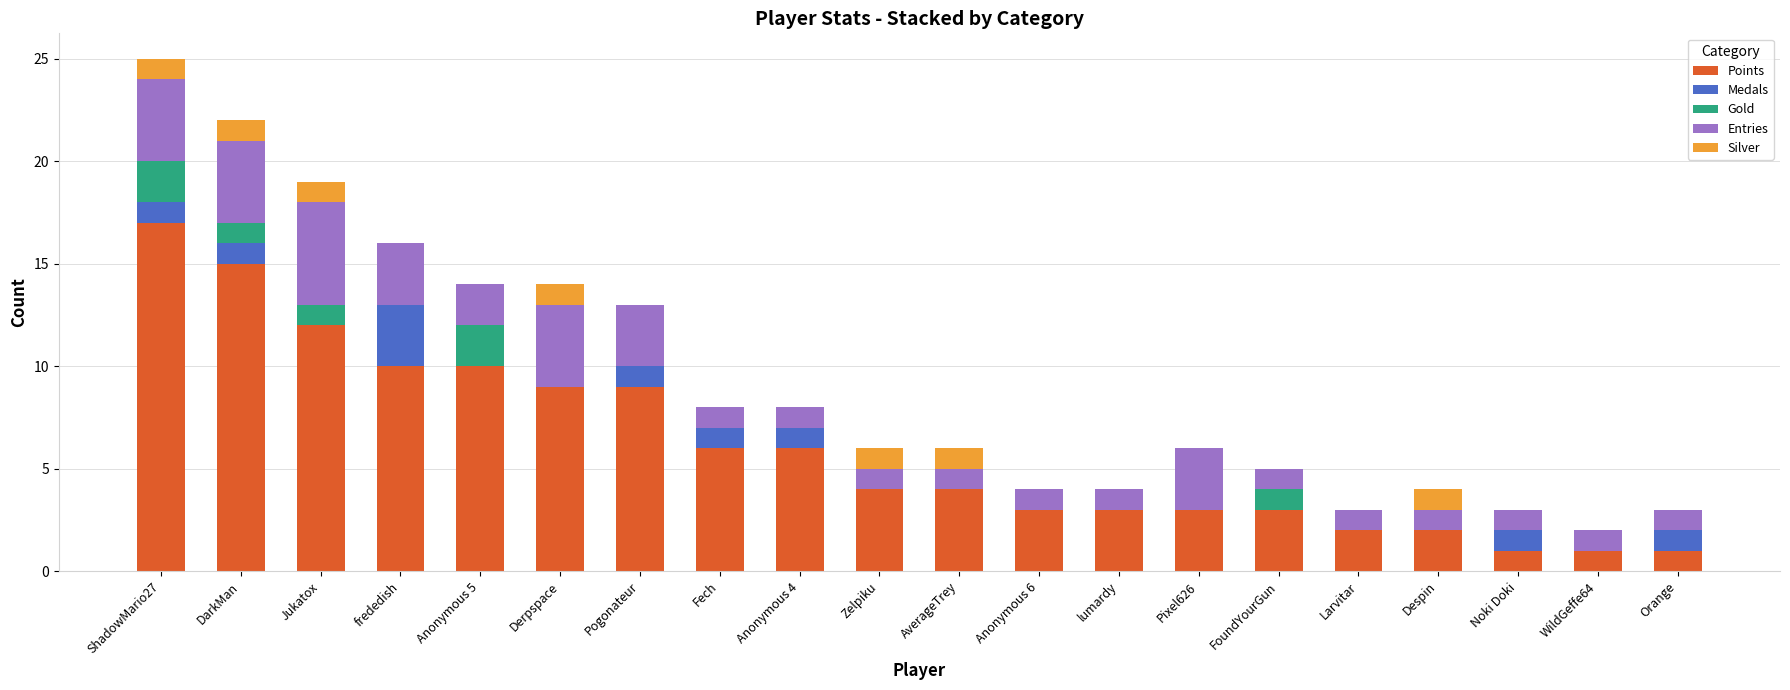

What is the total value across all series at Fech?

8